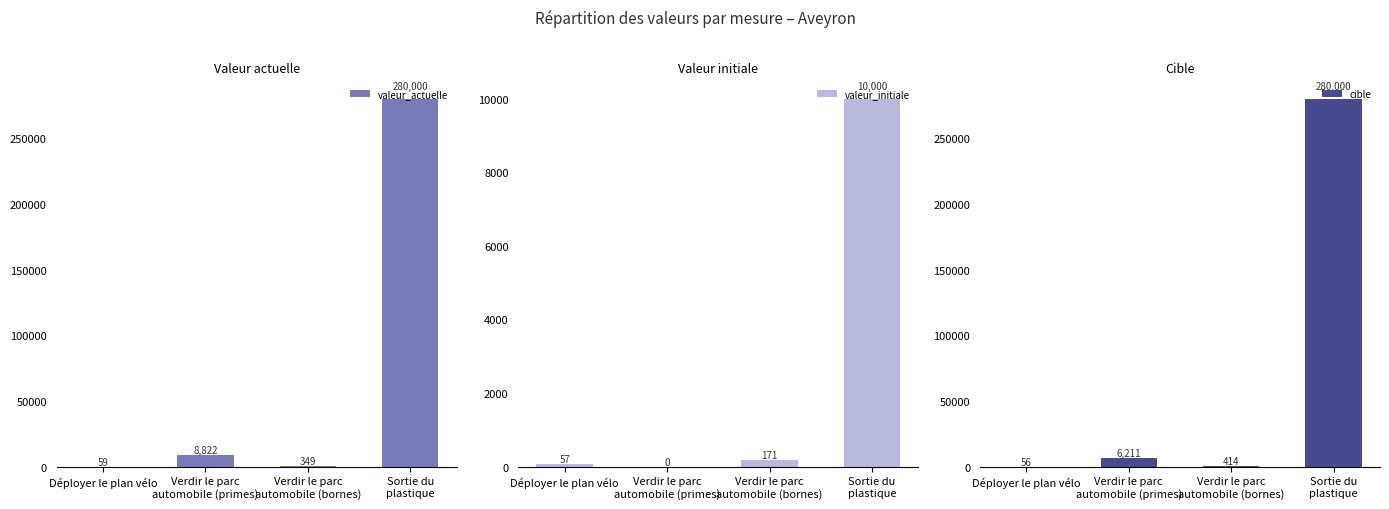

Reading left to right, what are all the values shown in this chart?

valeur_actuelle: 59	8822	349	280000
valeur_initiale: 57	0	171	10000
cible: 56	6211	414	280000